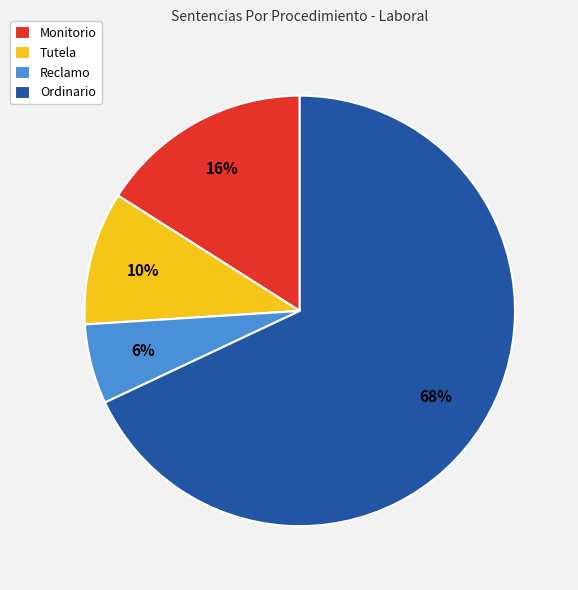

What is the ratio of the value at Ordinario to the value at Tutela?

6.8